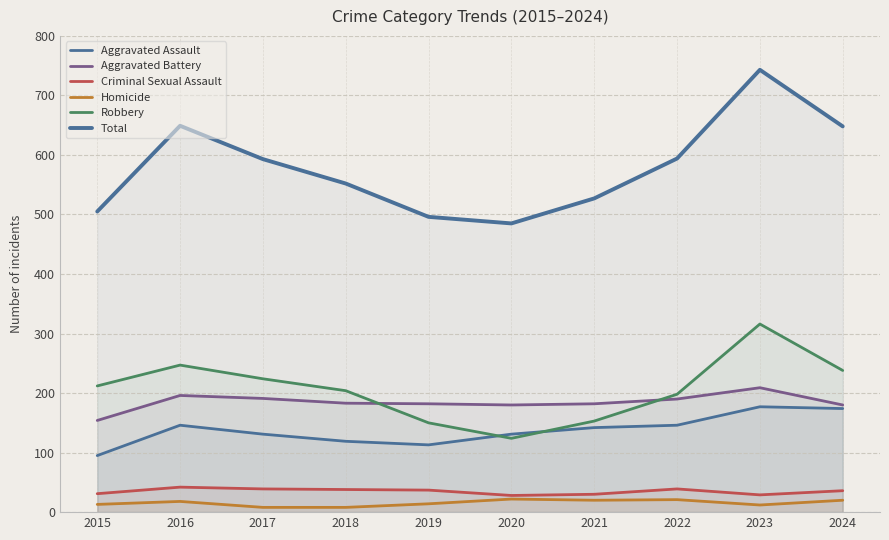

True or false: Criminal Sexual Assault and Homicide intersect in this chart.

False